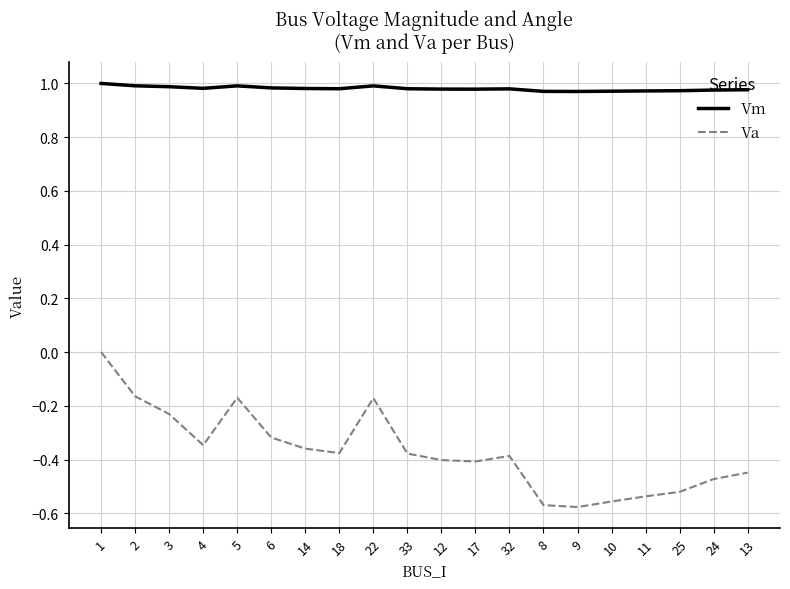

What is the difference between the second highest and second lowest values in the Va series?

0.4